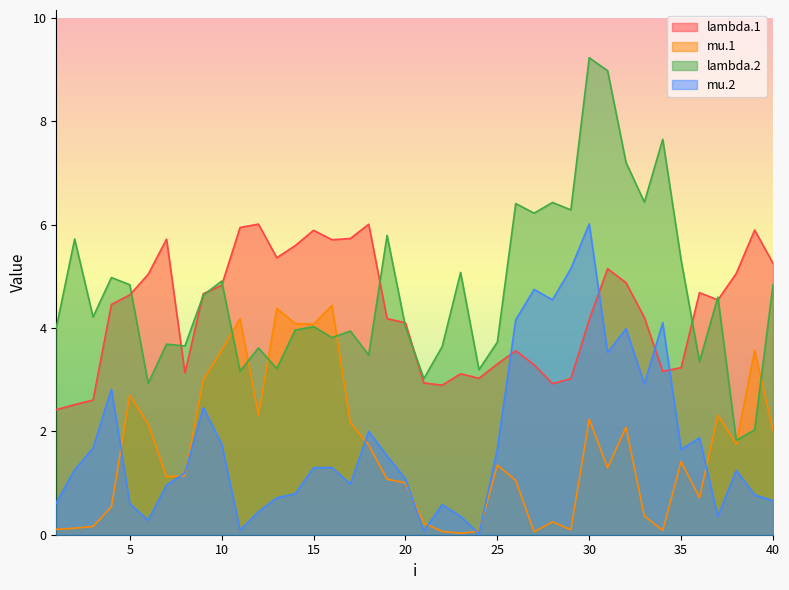

The value of mu.1 at 7 is 1.1. True or false?

True